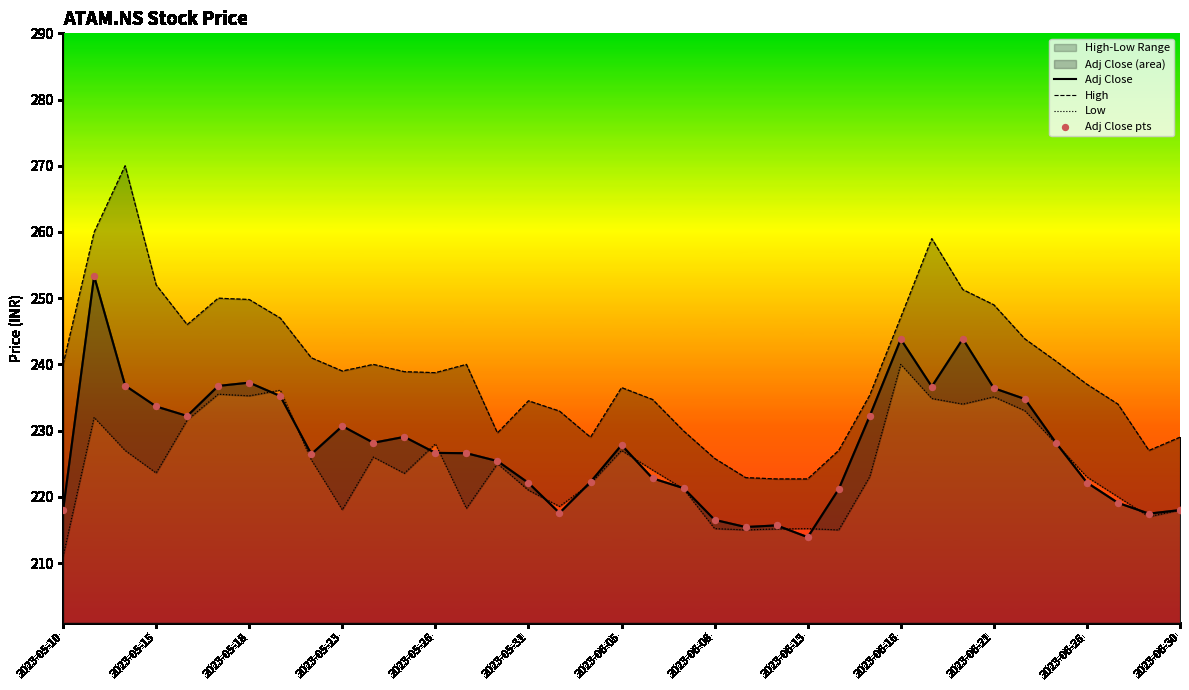

Which series contains the highest Y value?

High